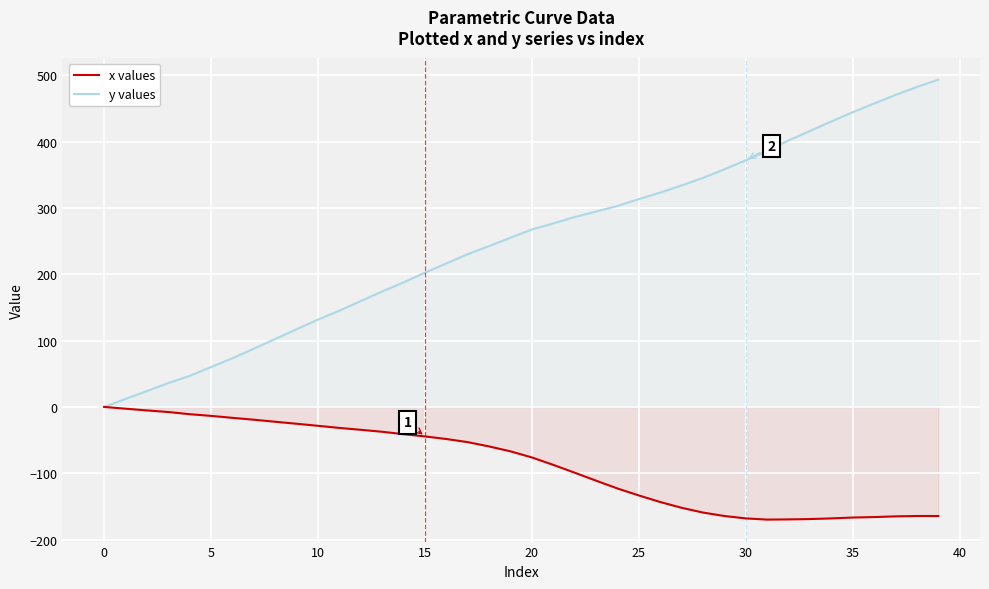

Reading left to right, transcribe all the data shown in this chart.

x values: 0.0	-2.7	-5.3	-7.7	-11.0	-13.5	-16.5	-19.3	-22.4	-25.4	-28.5	-31.7	-34.5	-37.5	-41.1	-44.5	-48.4	-53.1	-59.6	-67.0	-76.2	-87.4	-99.2	-111.2	-123.0	-133.5	-143.4	-152.1	-159.3	-164.5	-168.1	-169.9	-169.6	-169.1	-168.1	-166.8	-166.1	-165.0	-164.5	-164.5
y values: 0.0	12.0	23.9	35.9	46.8	60.1	73.4	87.8	102.5	117.1	131.7	145.1	159.6	174.1	187.8	202.4	216.3	230.3	242.5	255.2	267.5	276.7	286.3	294.6	303.0	313.3	323.2	333.9	345.4	358.3	371.9	386.0	401.8	416.1	430.4	444.4	457.5	470.4	482.4	493.4